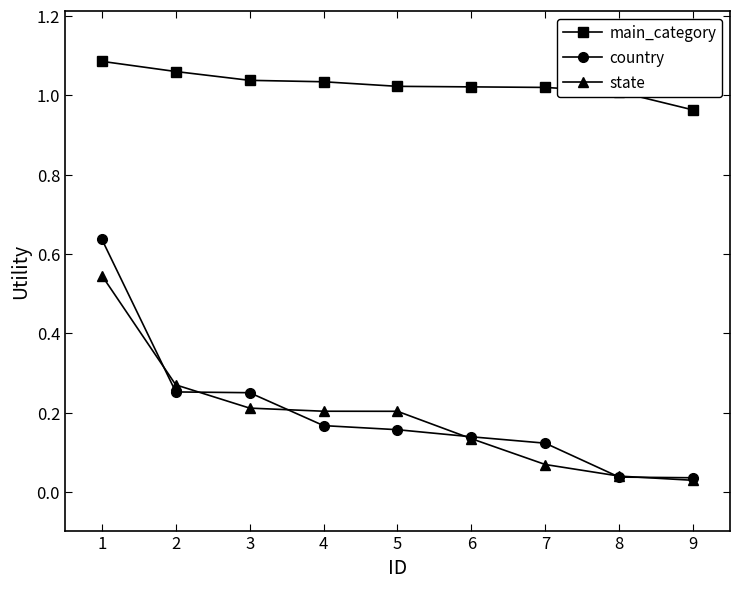

Rank the series by their maximum value, from lowest to highest.

state, country, main_category